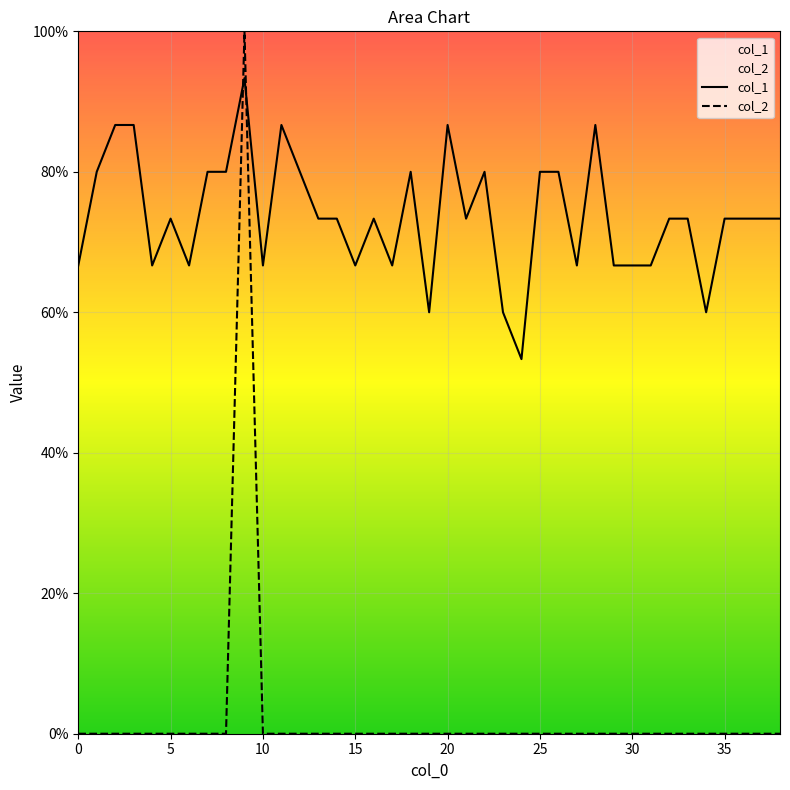

Which category has the lowest value in the col_1 series?

24